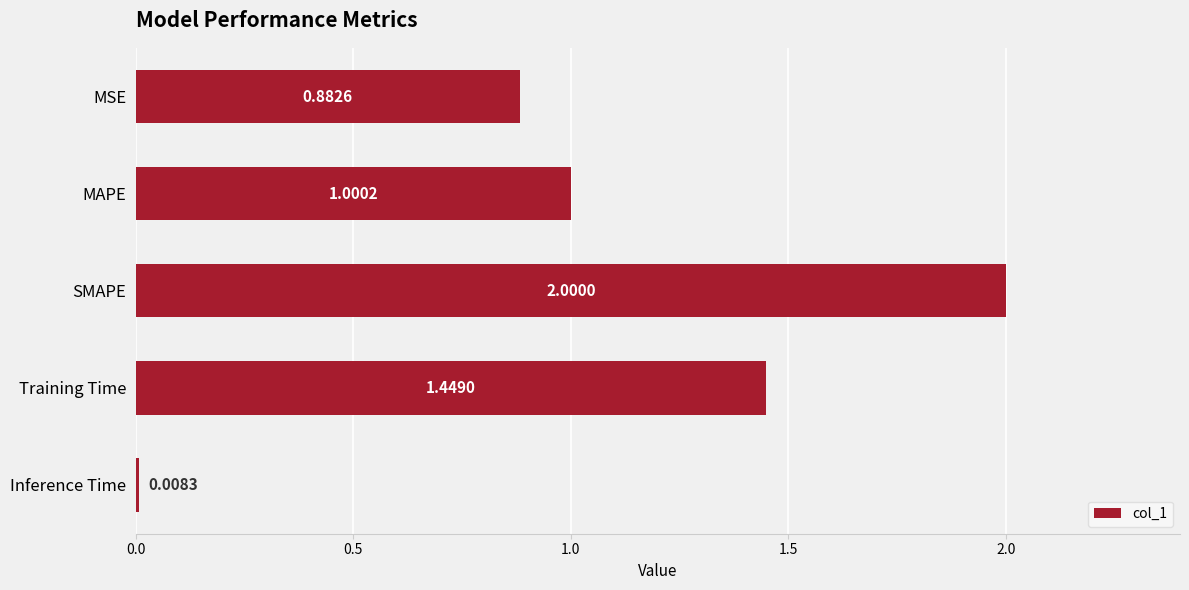

What is the ratio of the value at MSE to the value at Training Time?

0.6